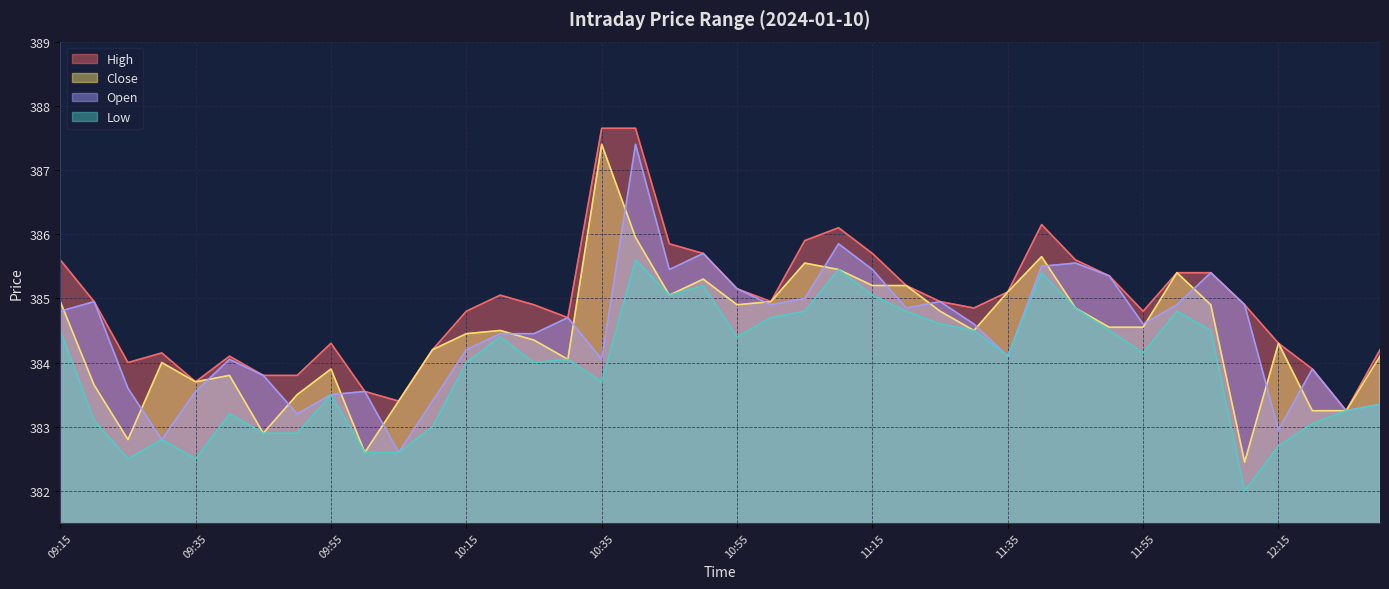

How many data points does each series have?

40